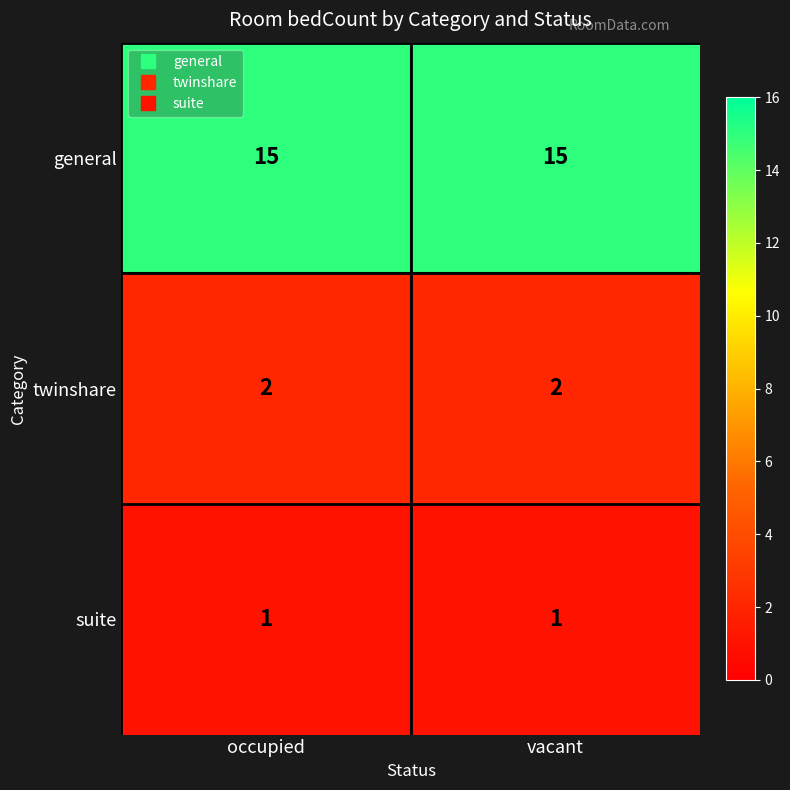

Read the general value at vacant.

15